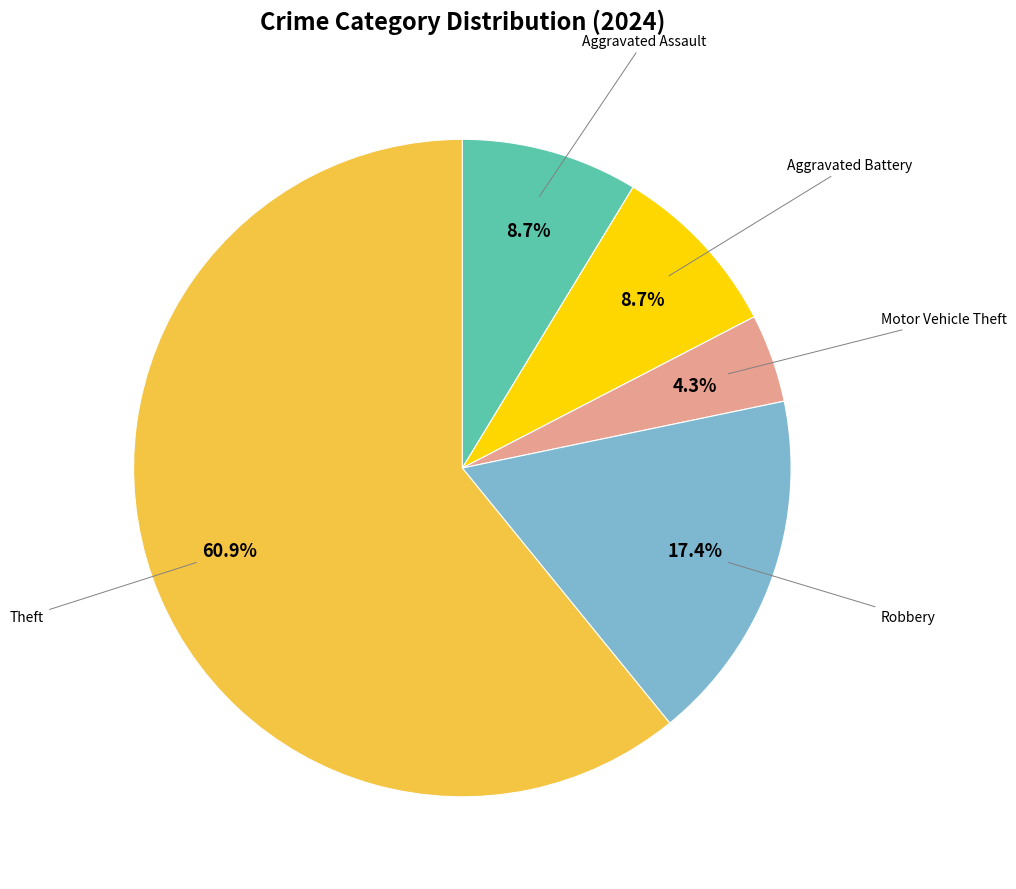

Is there a majority slice in this chart?

Yes